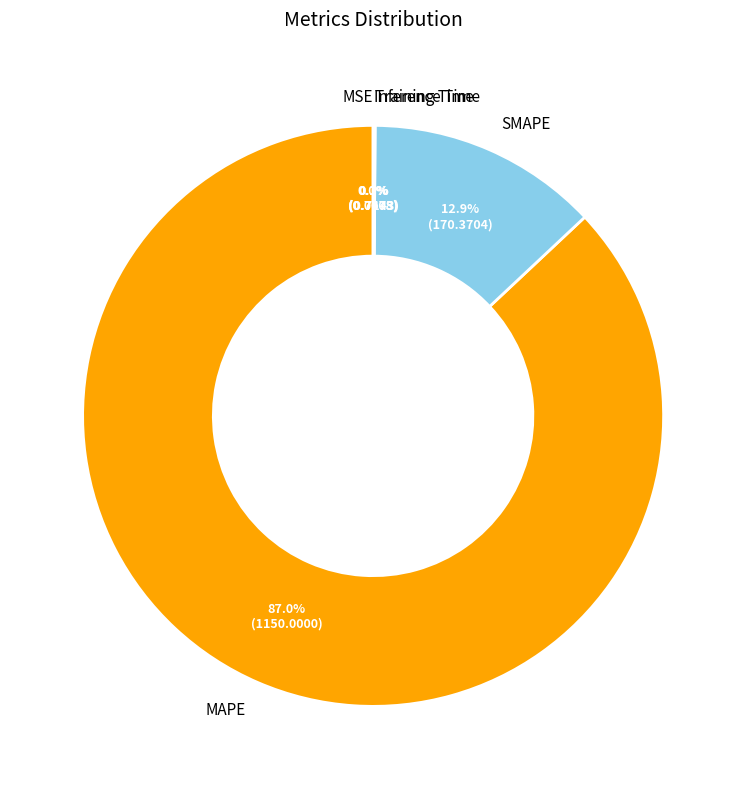

Which slice is the largest?

MAPE